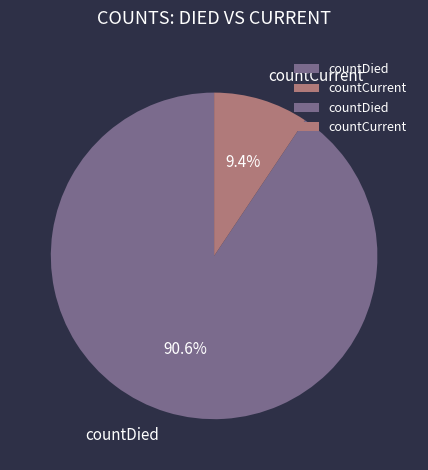

To the nearest percent, what portion does countDied represent?

91%